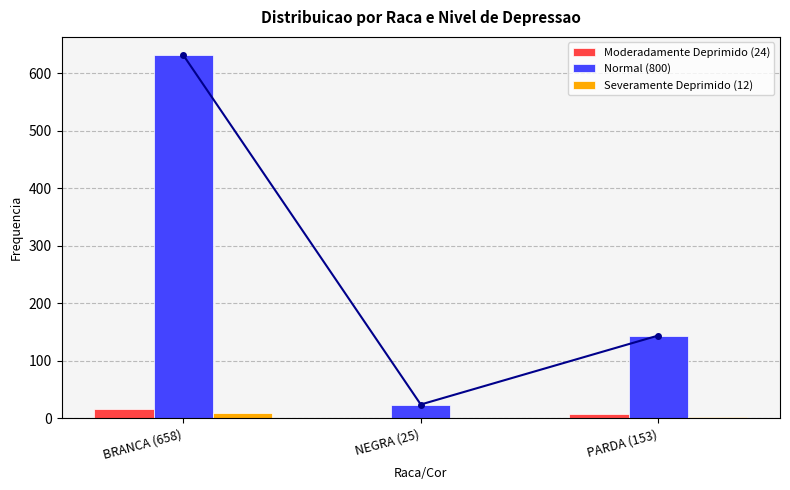

Is it true that Severamente Deprimido (12) equals 2 at PARDA (153)?

True